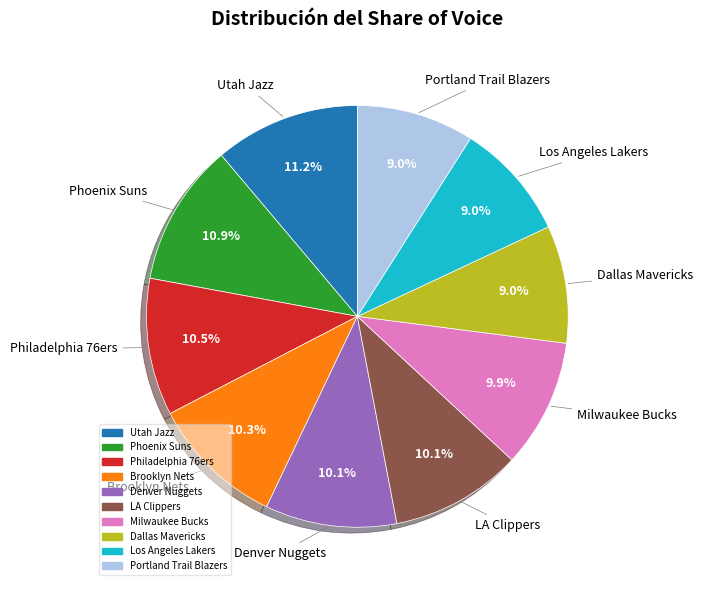

What percentage do Los Angeles Lakers and LA Clippers together represent?

19.1%